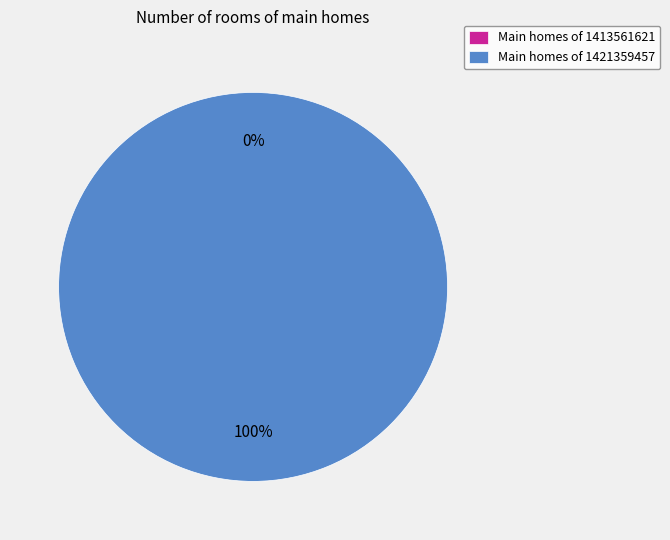

Is there any slice that represents more than half of the pie?

Yes